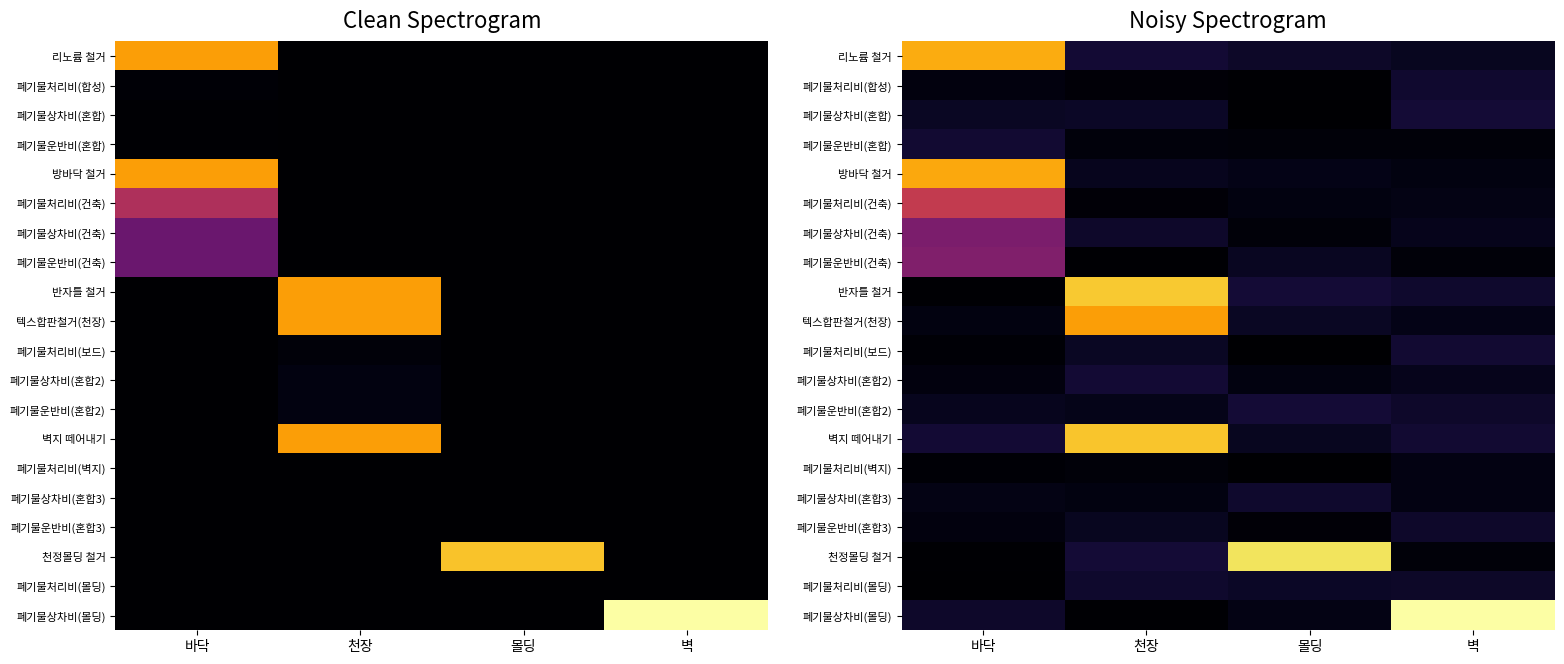

What is the average value of the 천정몰딩 철거 series?

0.8